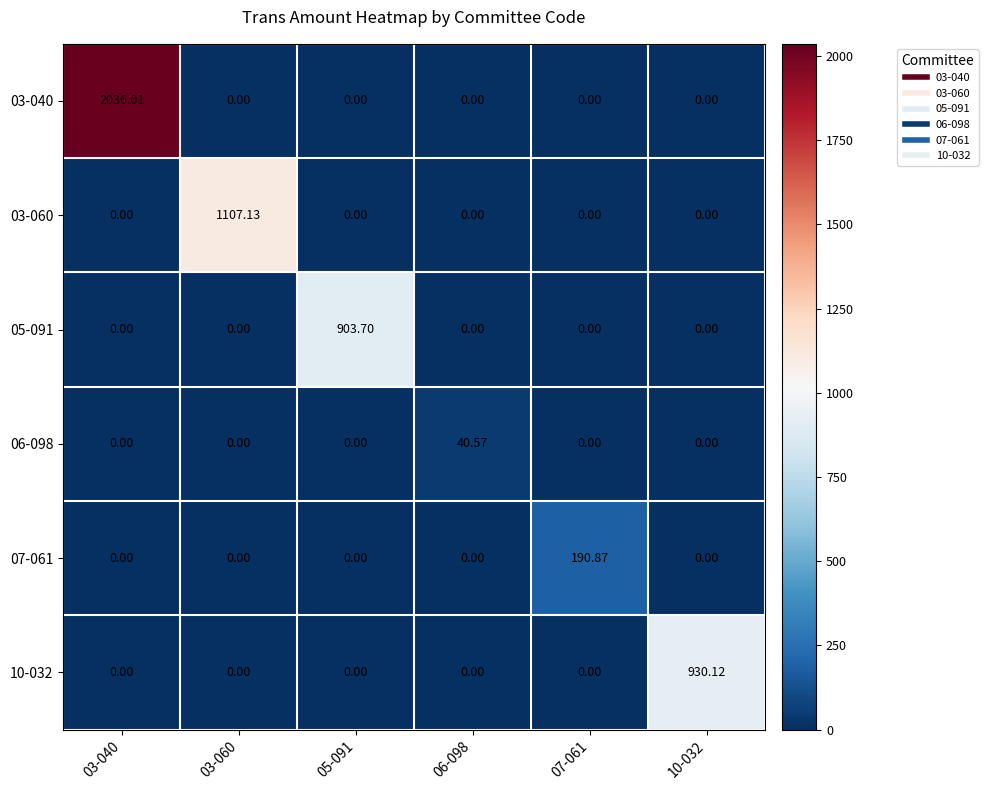

Which series has the largest total across all categories?

03-040